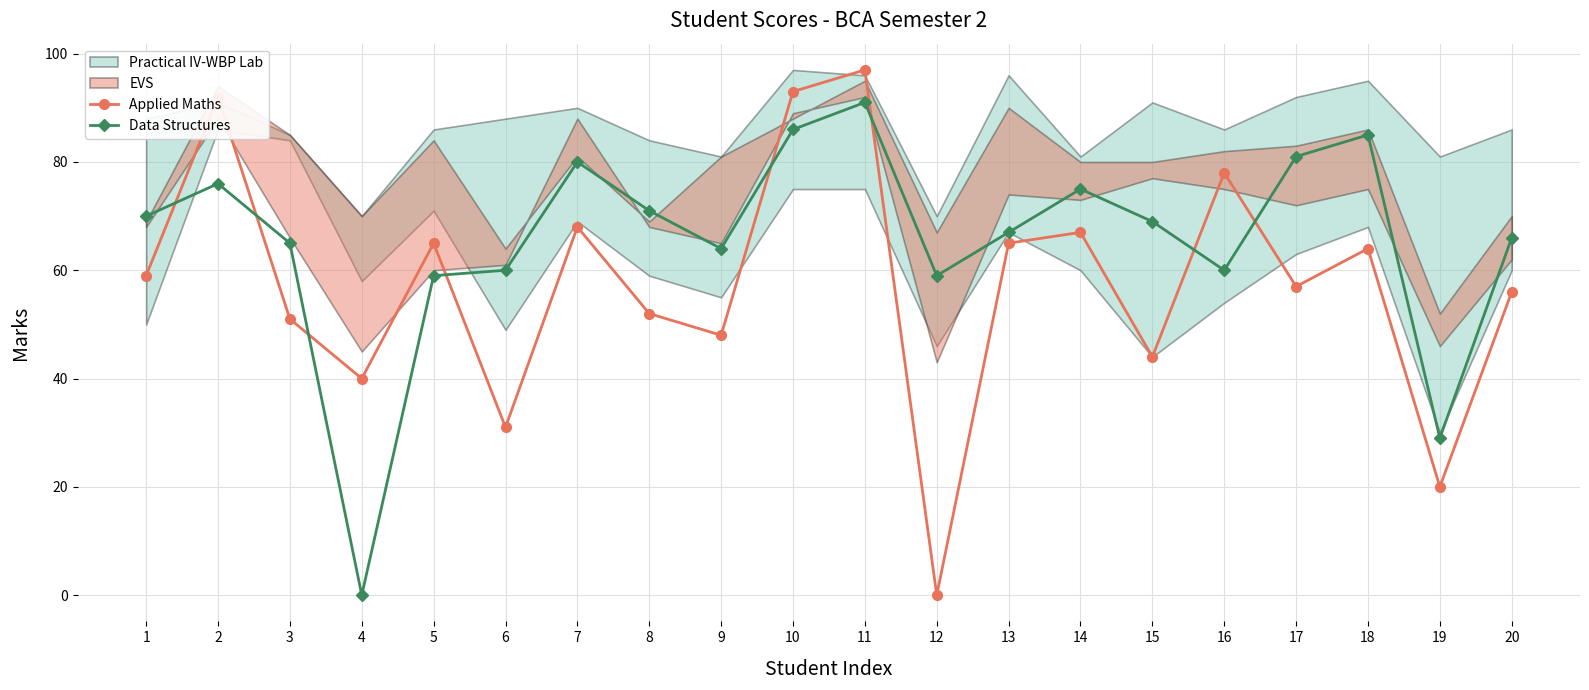

How many times do Data Structures and Applied Maths cross each other?

8